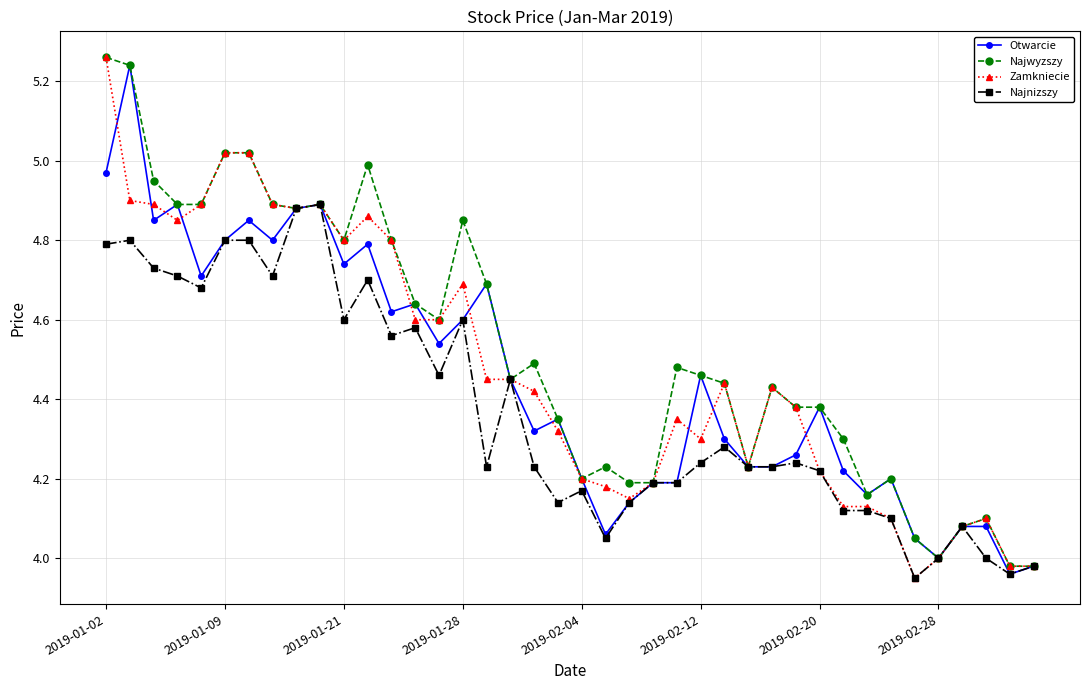

True or false: Najwyzszy has more than 1 interior local peaks.

True